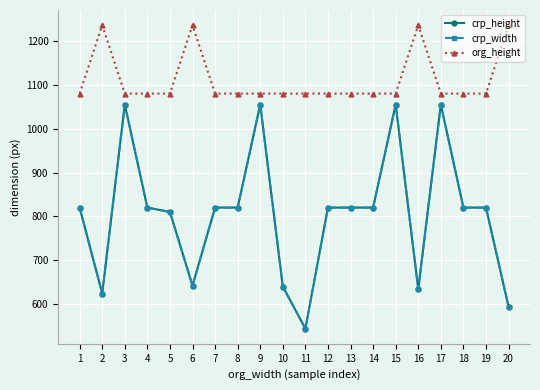

Where is the first local maximum for crp_height?

3